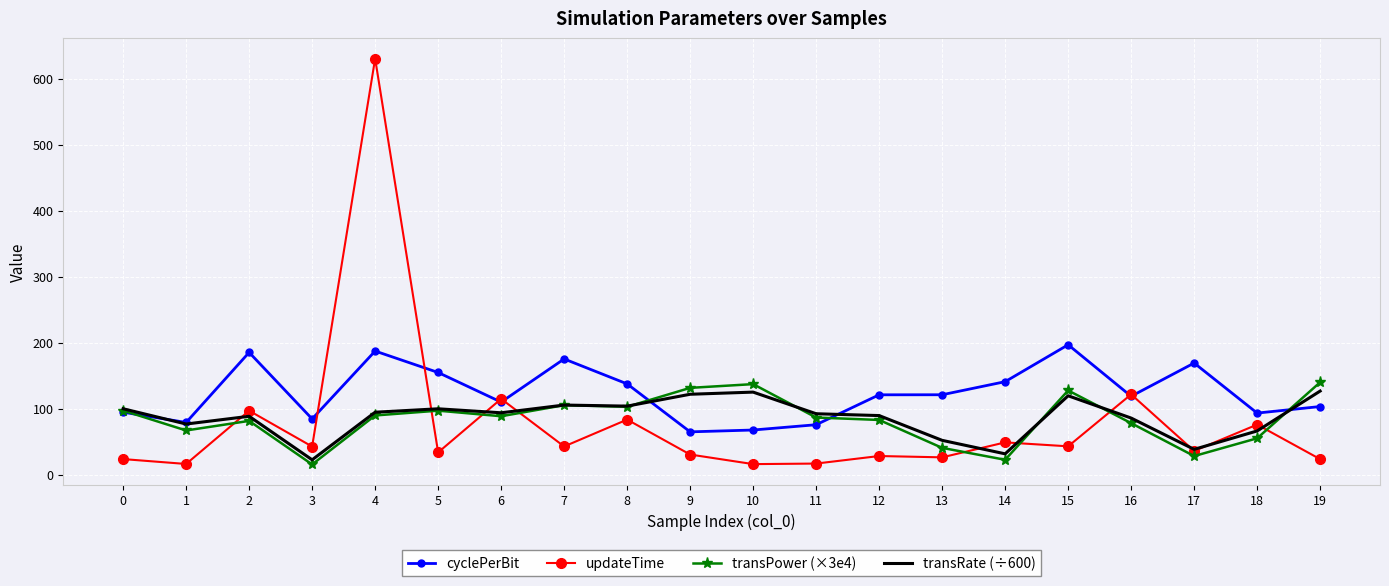

List the series in order of their peak value, highest first.

updateTime, cyclePerBit, transPower (×3e4), transRate (÷600)